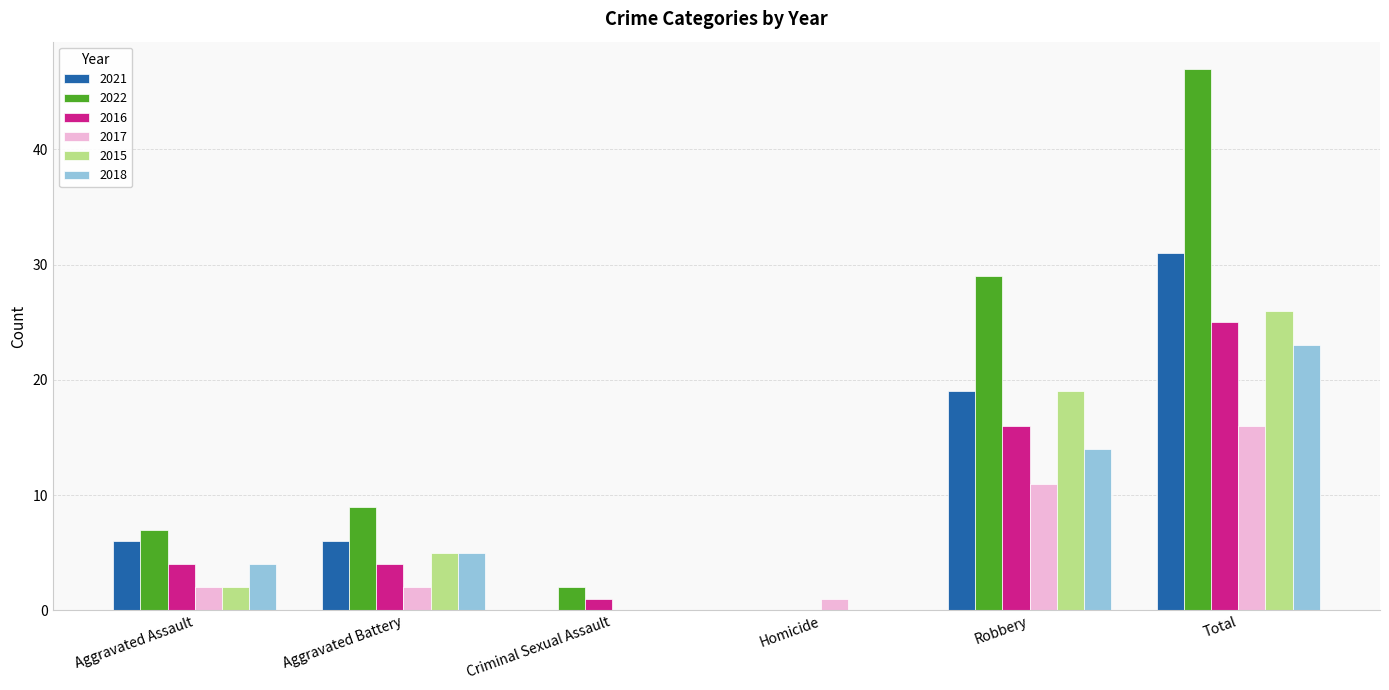

At which label is 2016 closest to 12?

Robbery